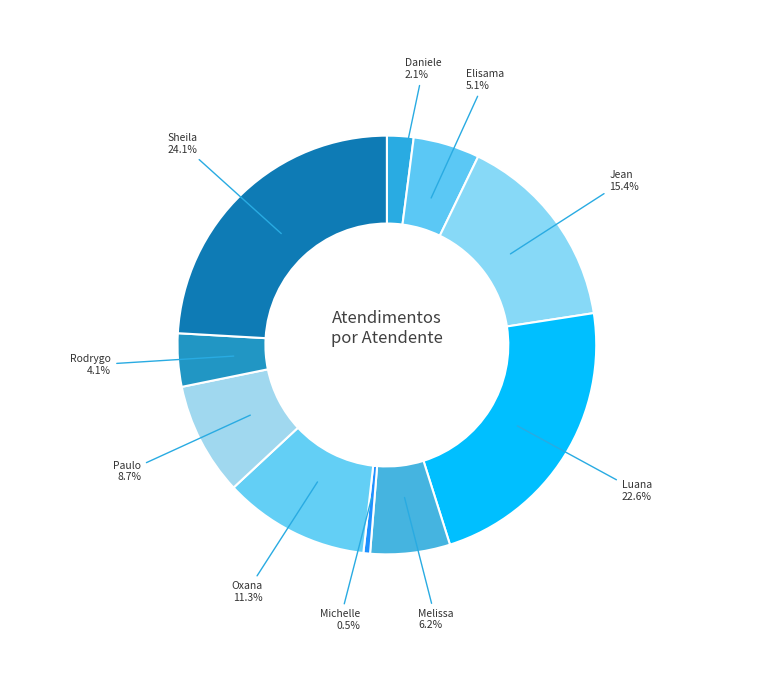

How many segments does this pie chart have?

10